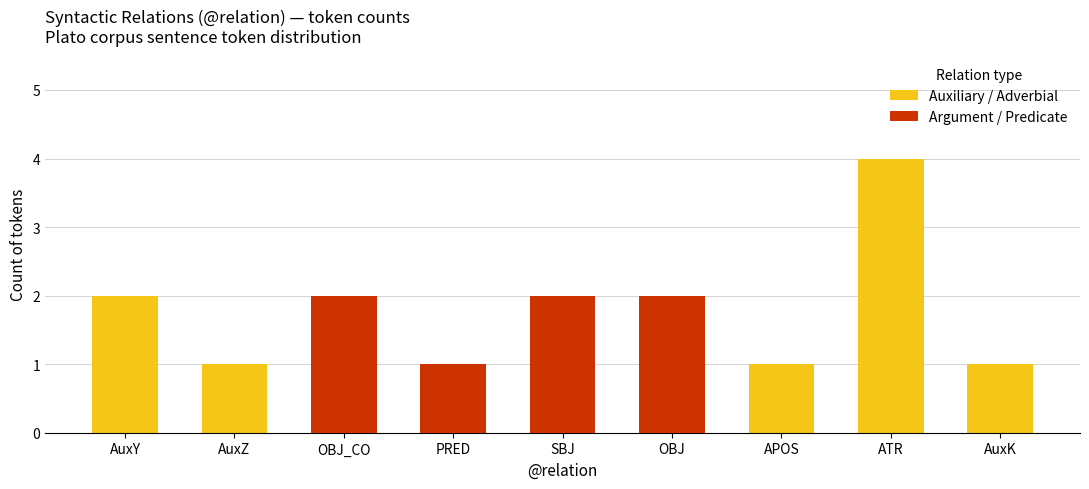

What is the sum of the Auxiliary / Adverbial values at AuxK and OBJ_CO?

1